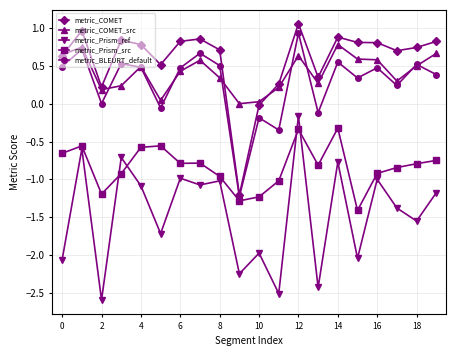

Which series has the largest total across all categories?

metric_COMET